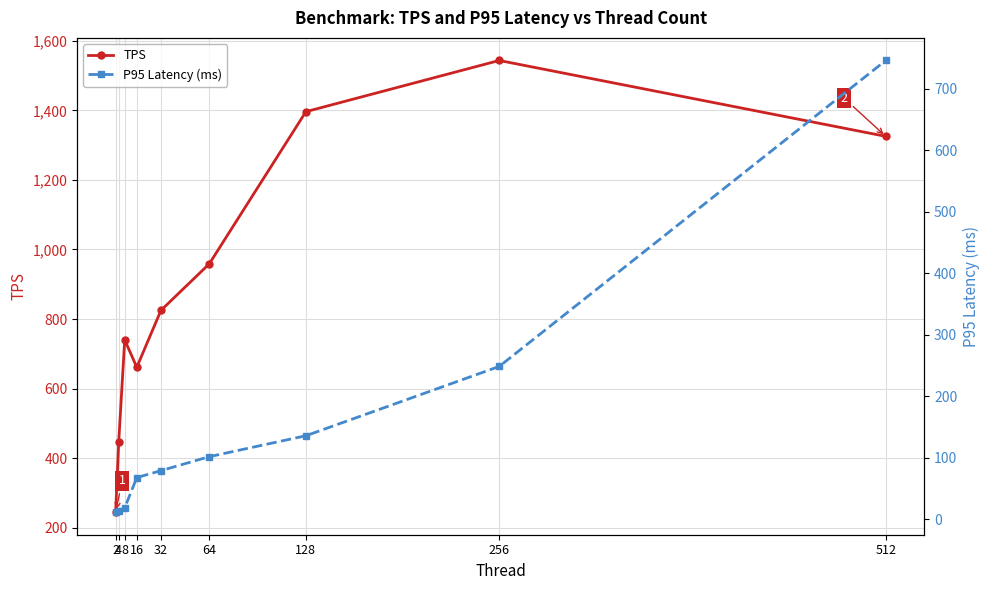

What is the spread (max minus min) of values at 16?

593.3